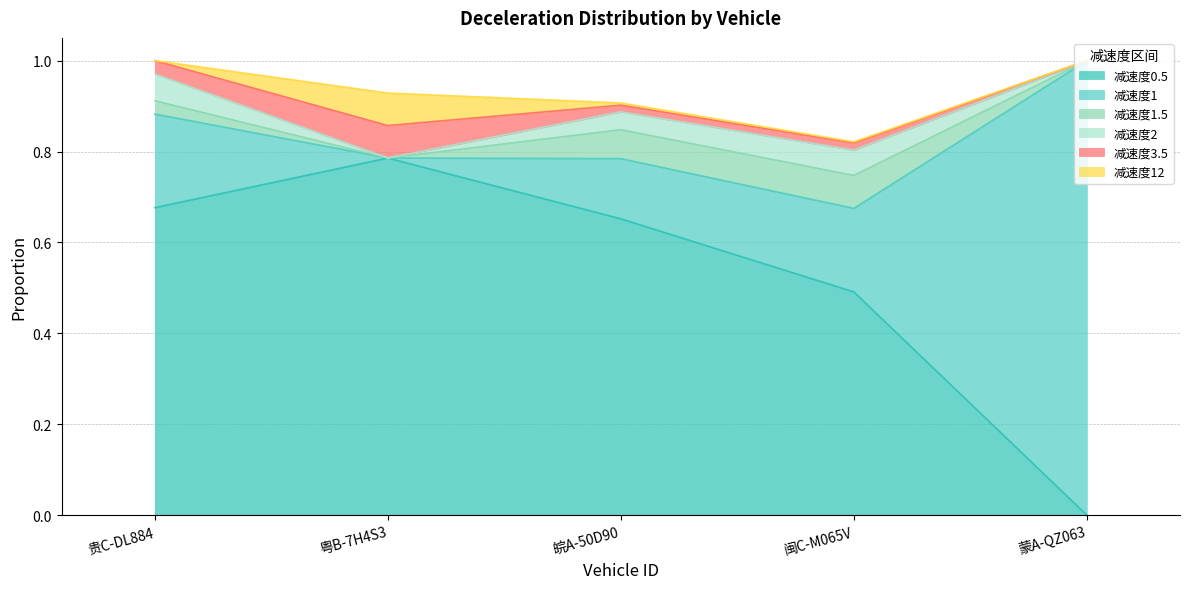

How many values in the 减速度1.5 series exceed 0?

3